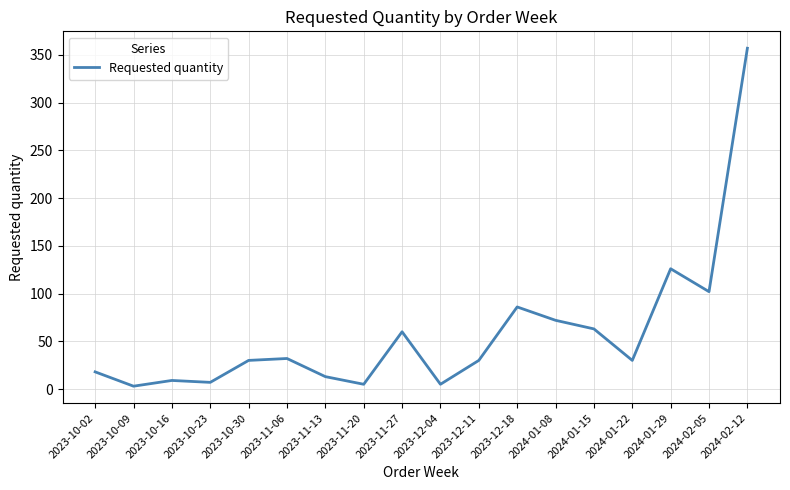

True or false: the data shows 126 at 2024-01-29.

True